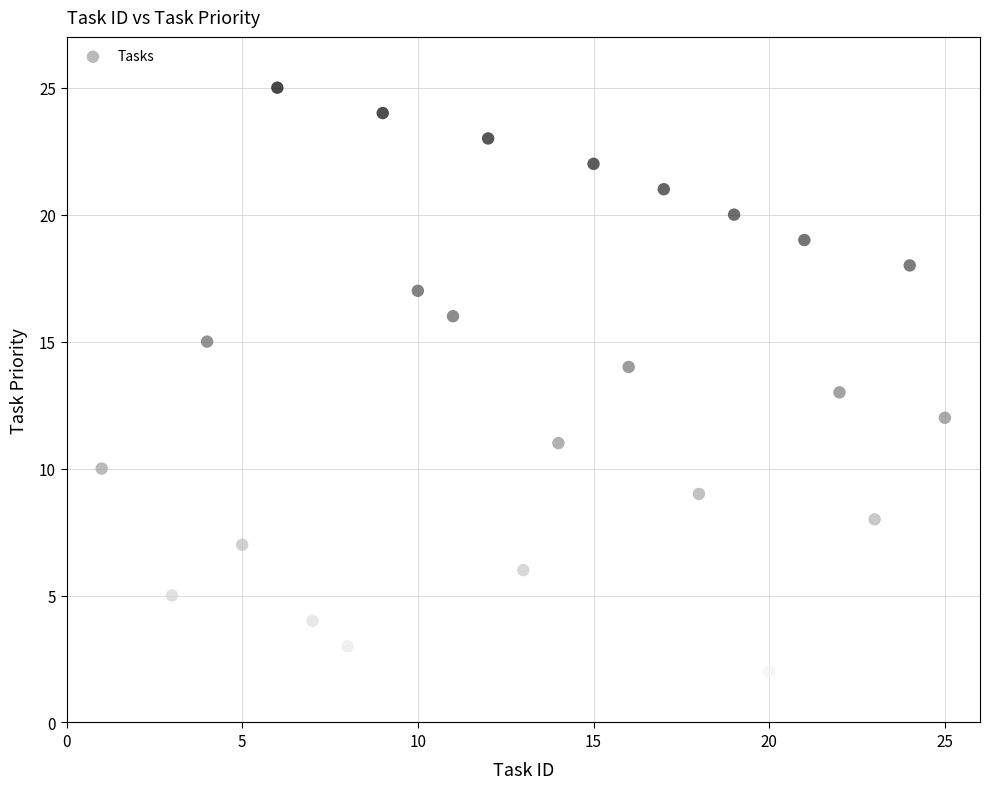

What is the range of Y values (max minus min)?

24